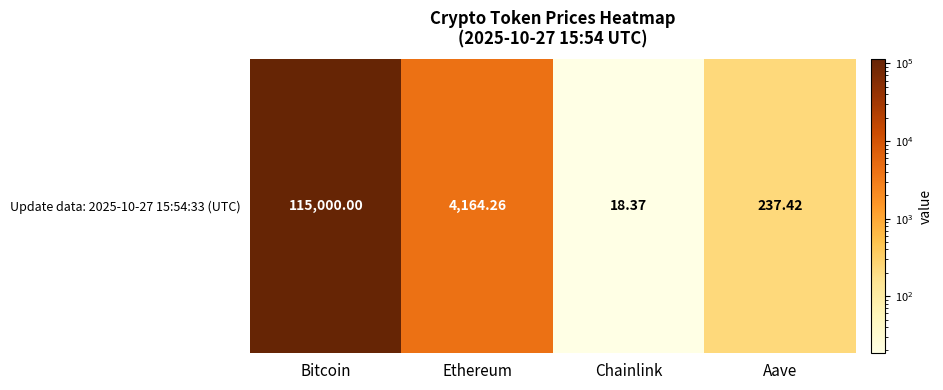

How many data points are less than 4164?

2